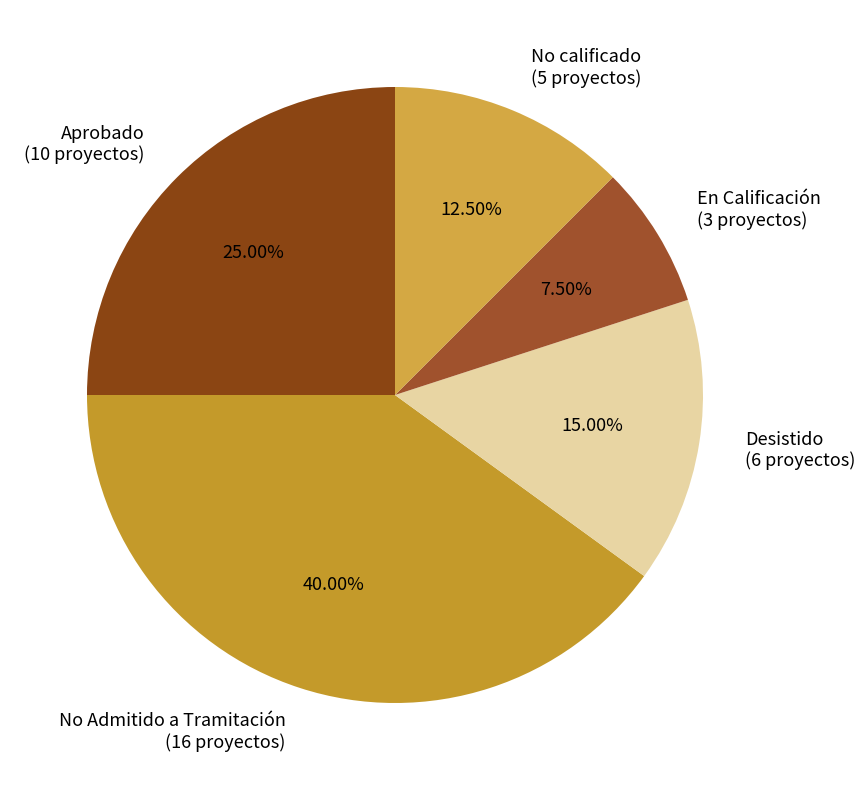

Does Aprobado (10 proyectos) account for over 50% of the chart?

No